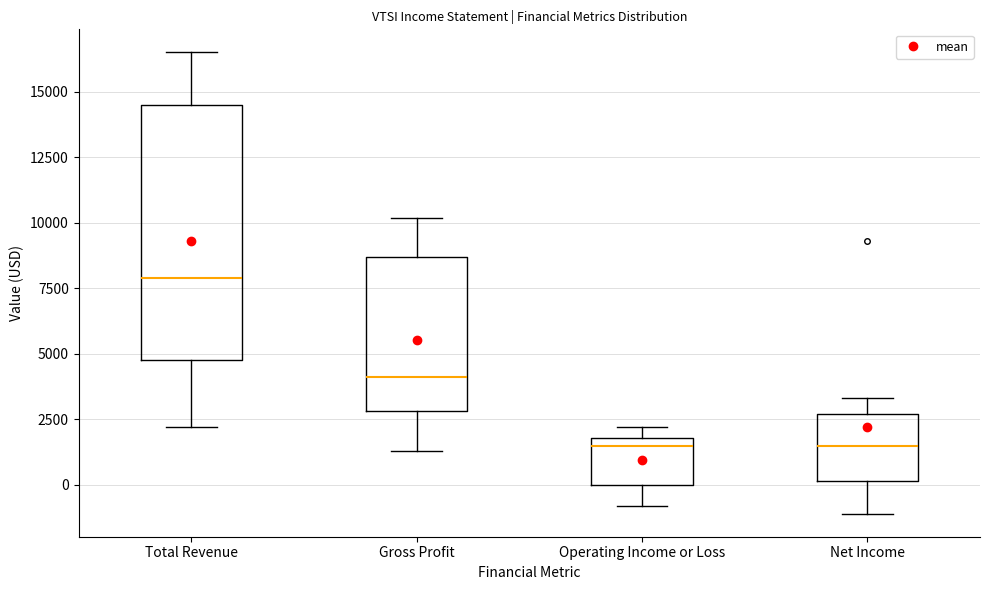

Reading left to right, read every box against the y-axis: the position of its median line, the range the box covers, and the ends of its whiskers. The values are not printed on the chart, so give them approximately, as read against the axis.

Total Revenue: median 8000, box 5000 to 14500, whiskers 2000 to 16500
Gross Profit: median 4000, box 3000 to 8500, whiskers 1500 to 10000
Operating Income or Loss: median 1500, box 0 to 2000, whiskers -1000 to 2000 (just above the box's upper edge)
Net Income: median 1500, box 0 to 2500, whiskers -1000 to 3500